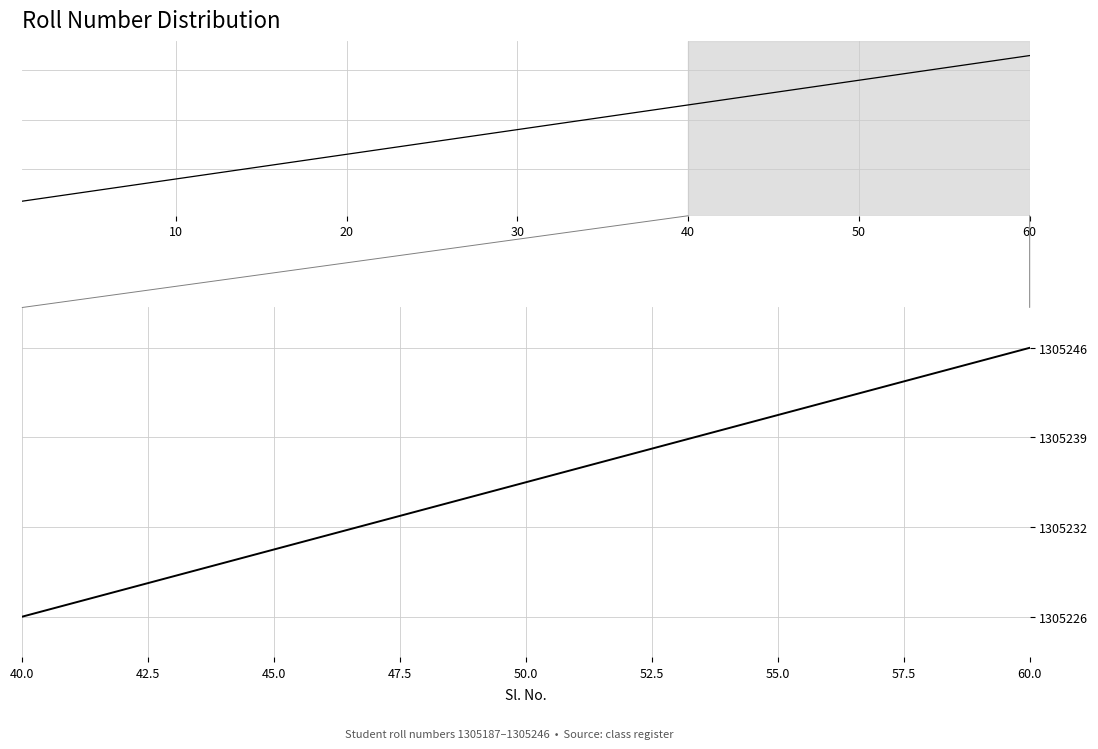

What is the value of the 13th point from the left?

1305238